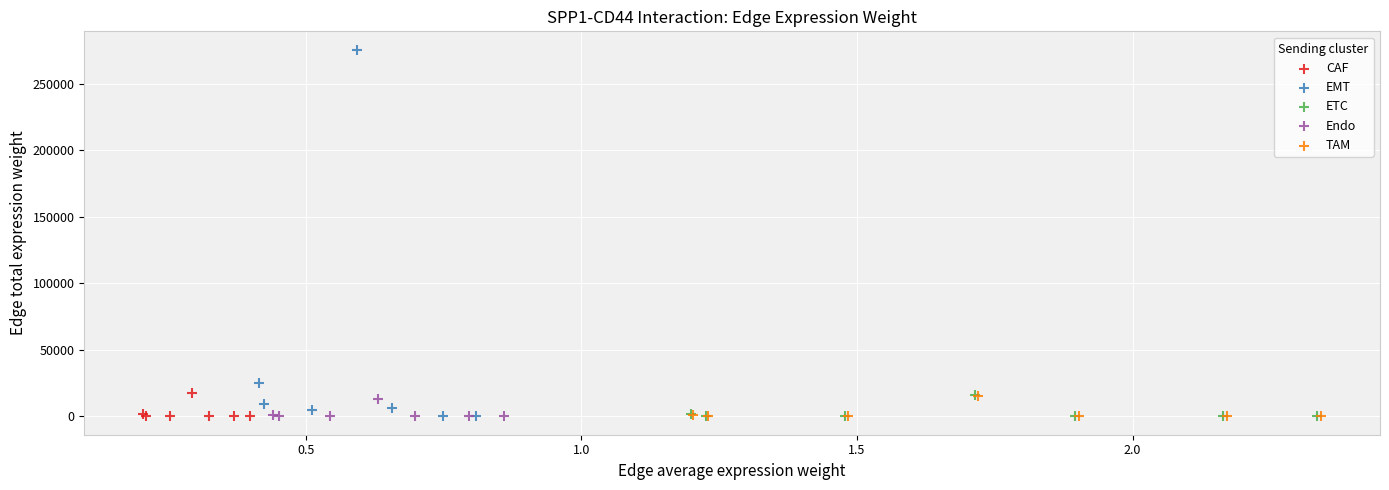

What are all the series names shown in the legend?

CAF, EMT, ETC, Endo, TAM